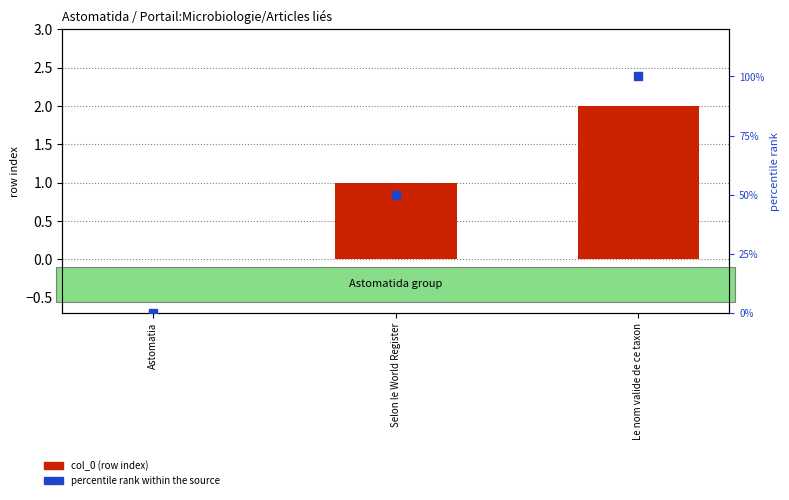

Which series reaches the maximum Y coordinate?

percentile rank within the source